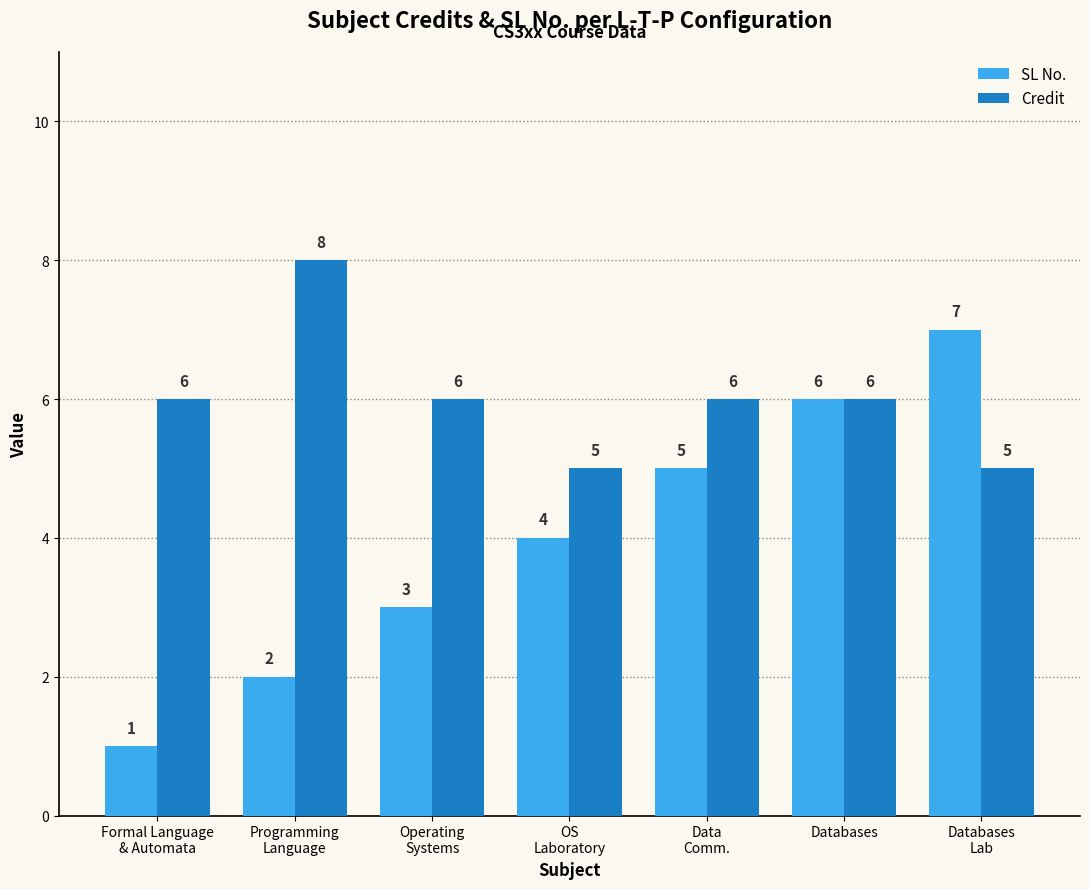

The Credit series shows 6 at Data
Comm.. True or false?

True